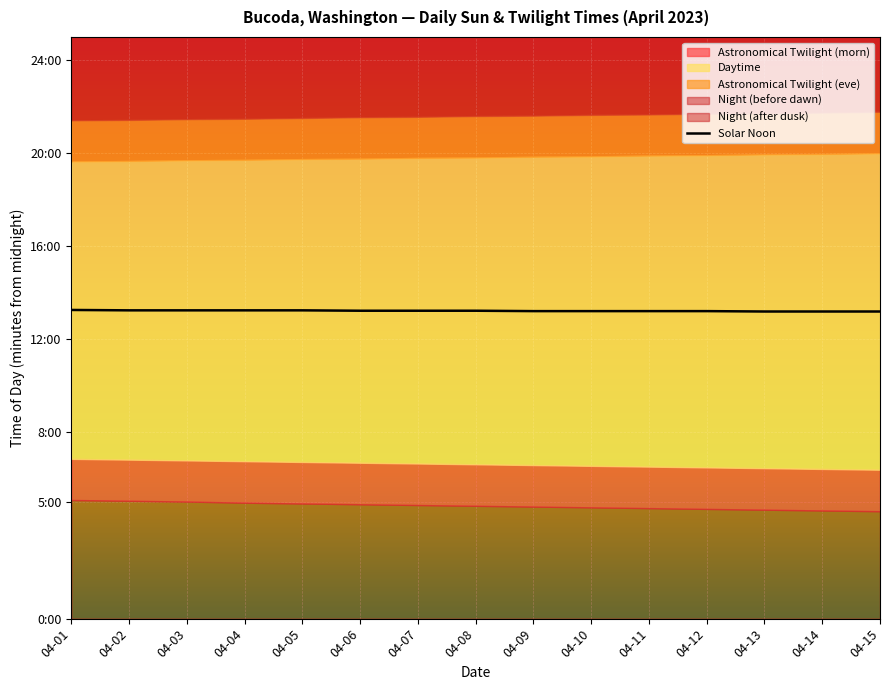

True or false: the data has more than 1 interior local peaks.

False